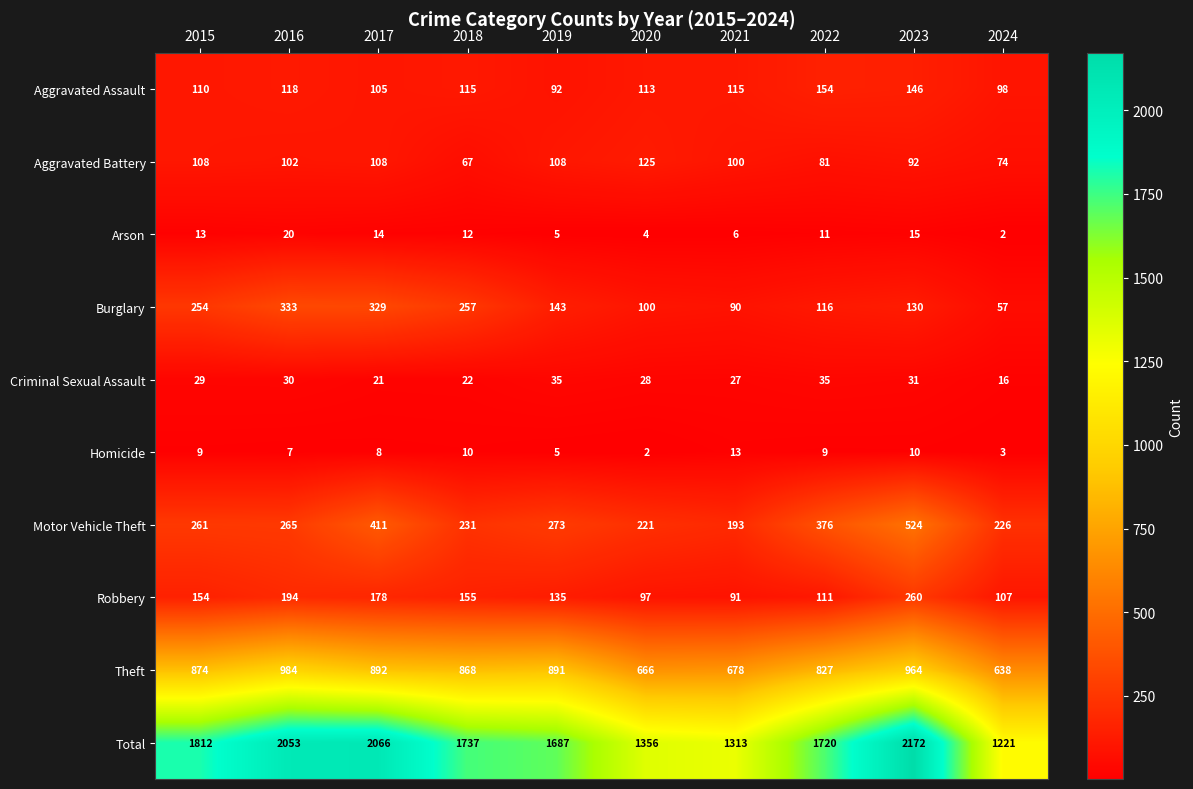

Which category has the highest value in the Arson series?

2016